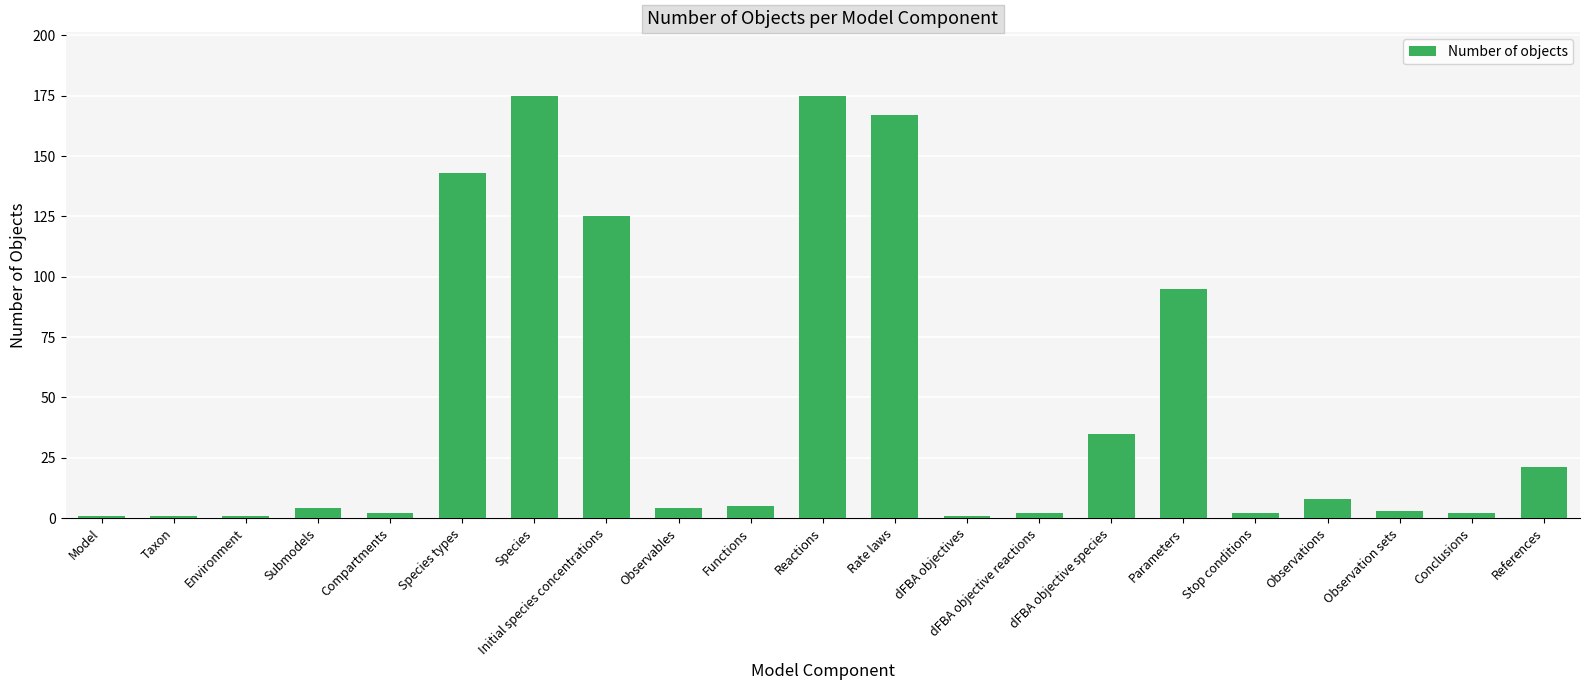

Is it true that the value at dFBA objectives is 1?

True